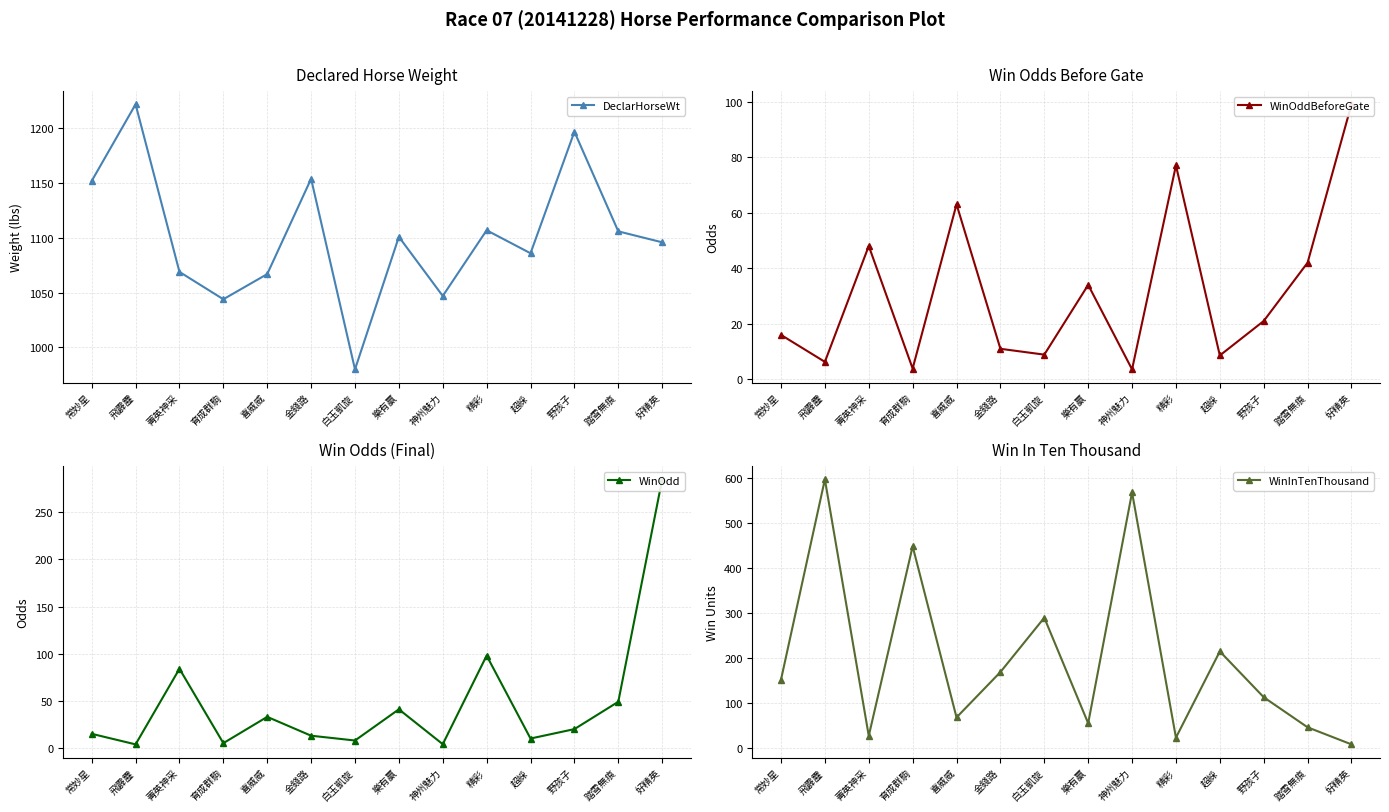

At which category does the chart reach its peak across all series?

飛霹靂